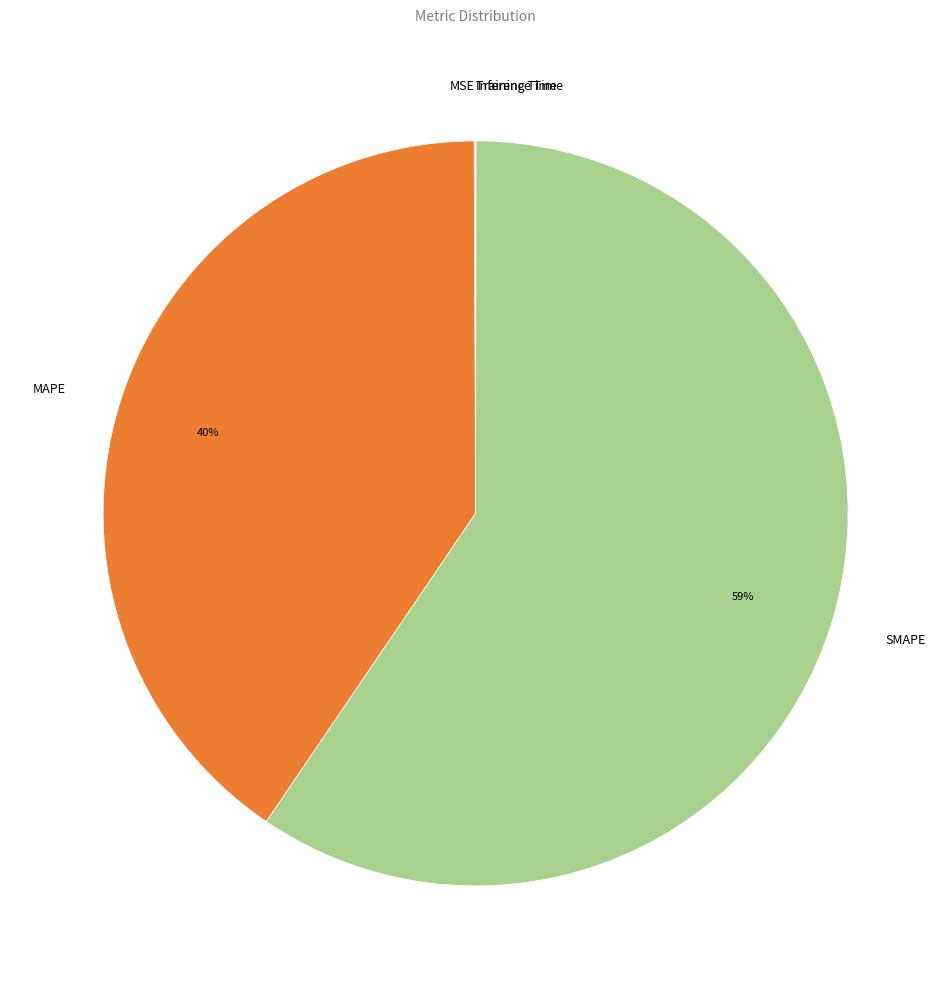

To the nearest percent, what is the average slice percentage?

20%